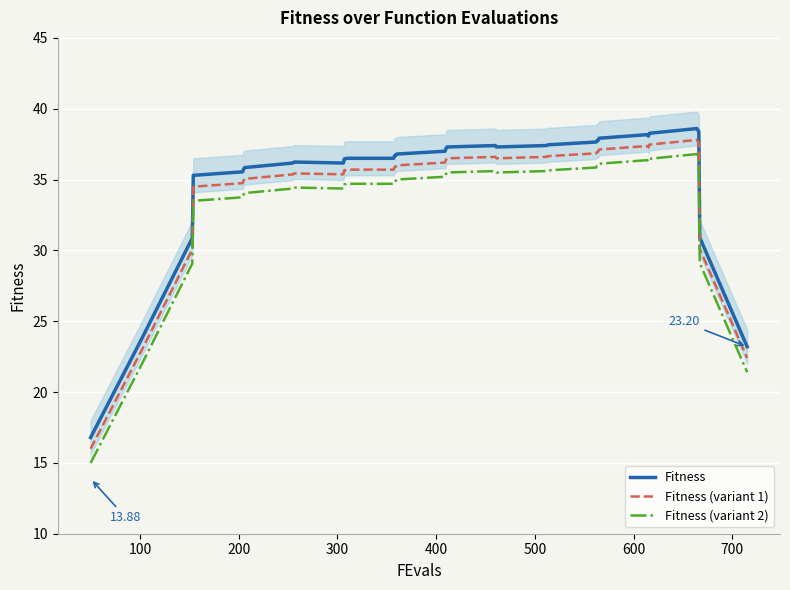

What is the sum of all Fitness (variant 1) values?

1391.9